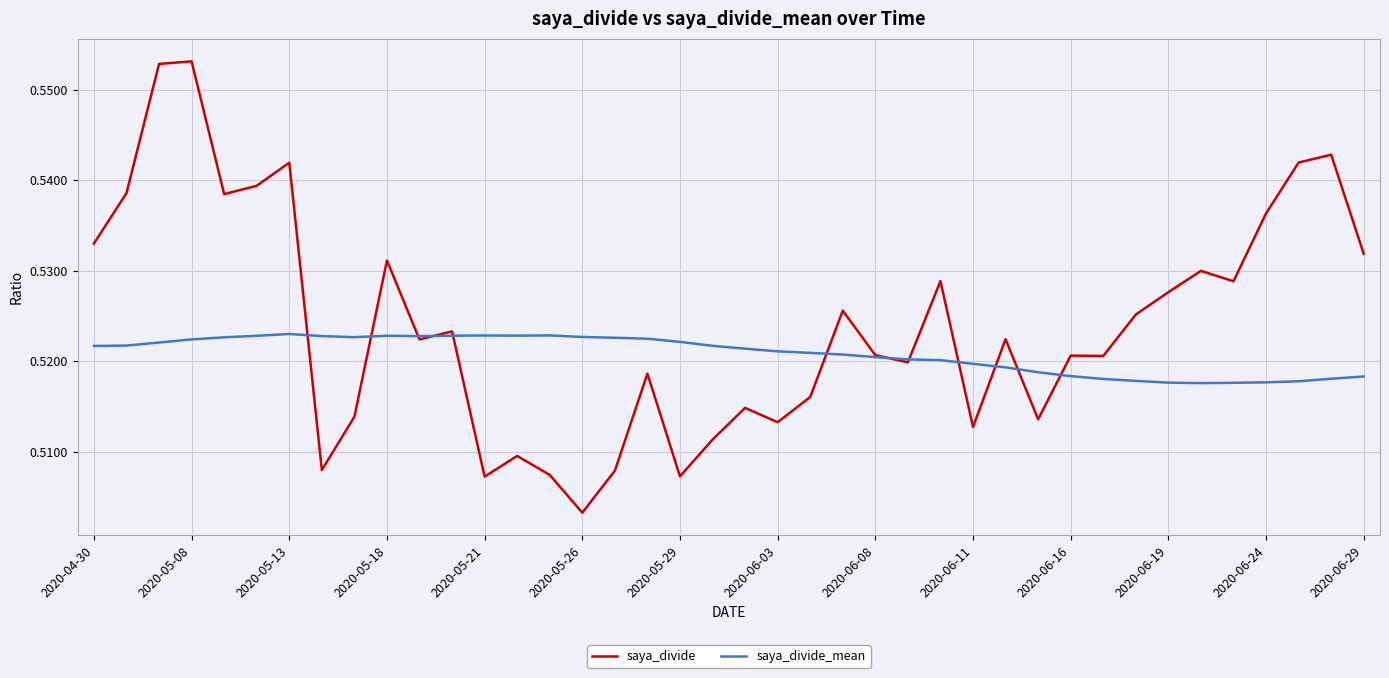

At how many categories does at least one series exceed 0?

40